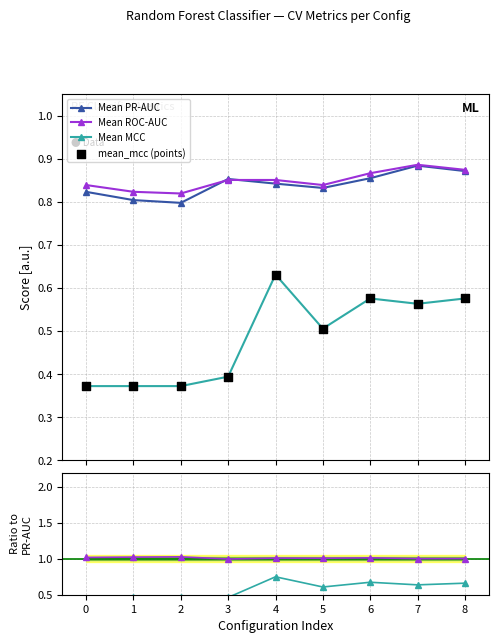

At which category is the sum across all series the highest?

4